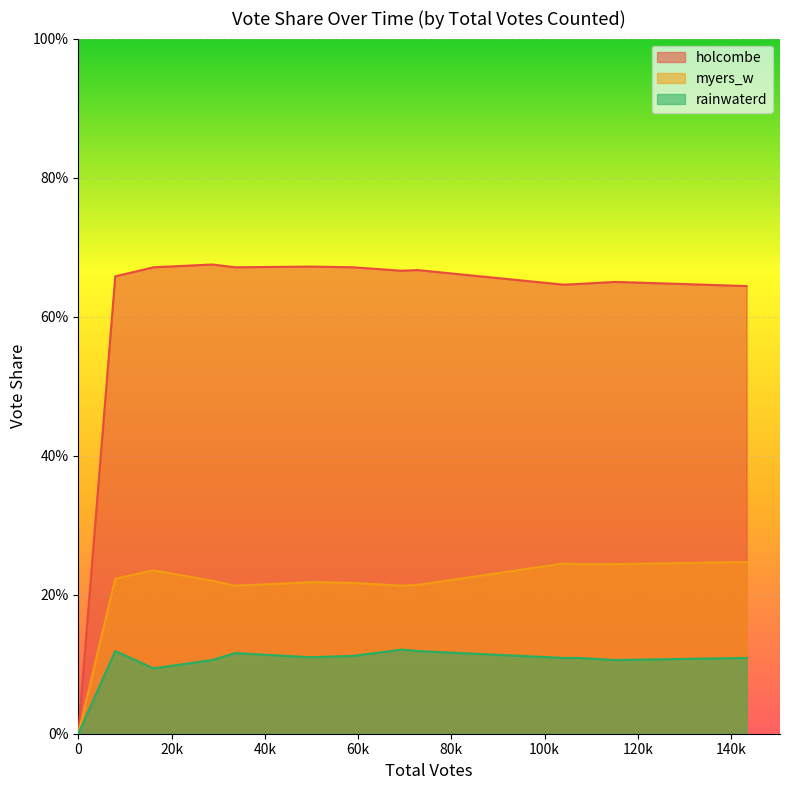

True or false: holcombe and myers_w cross at least once.

False